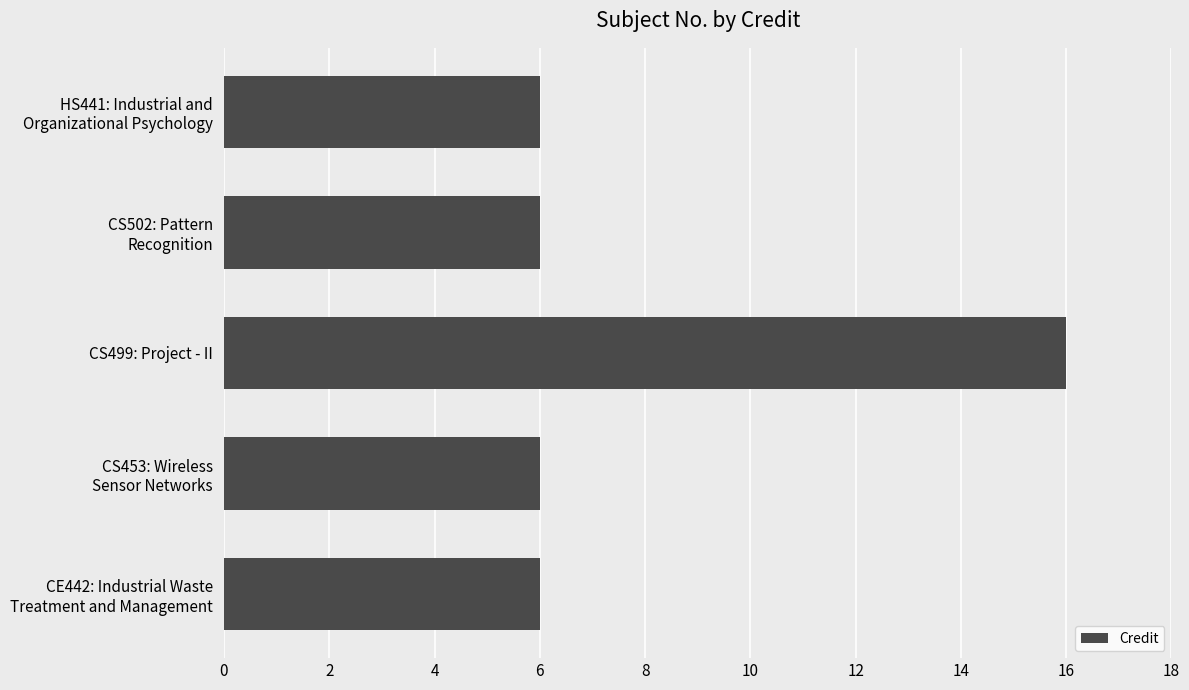

Which category has the highest value across all series?

CS499: Project - II